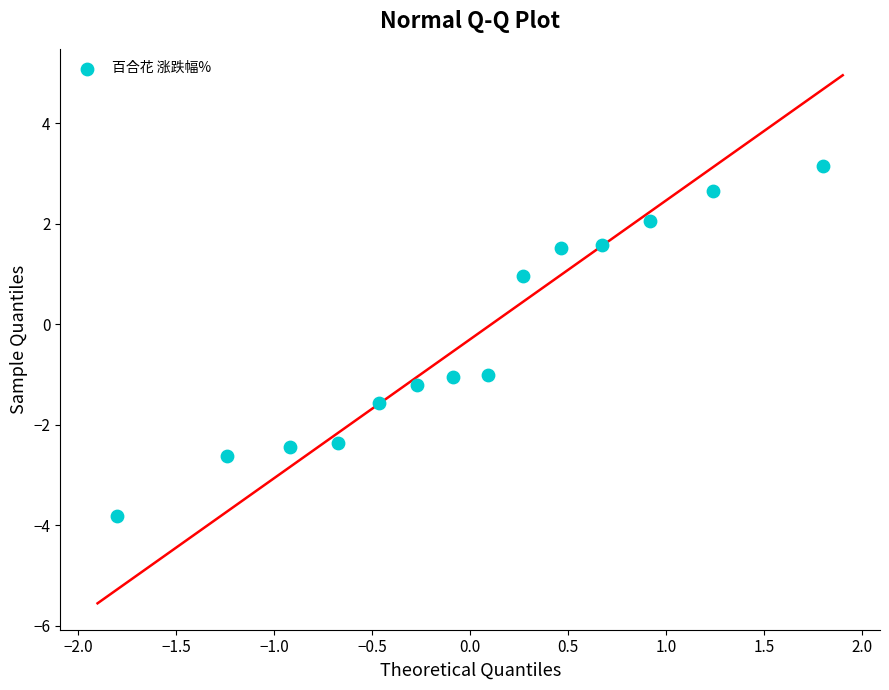

What is the range of Y values (max minus min)?

7.0